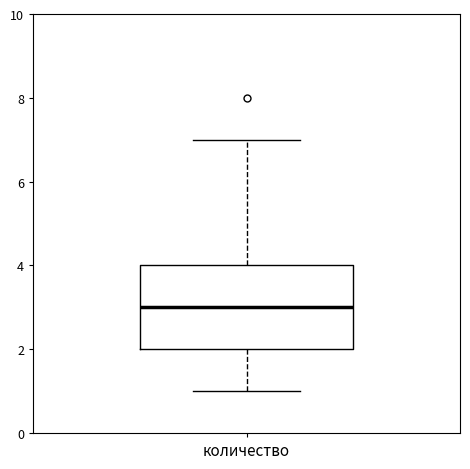

Where does the upper whisker of the box for количество end on the y-axis? The values are not printed on the chart, so give them approximately, as read against the axis.

7